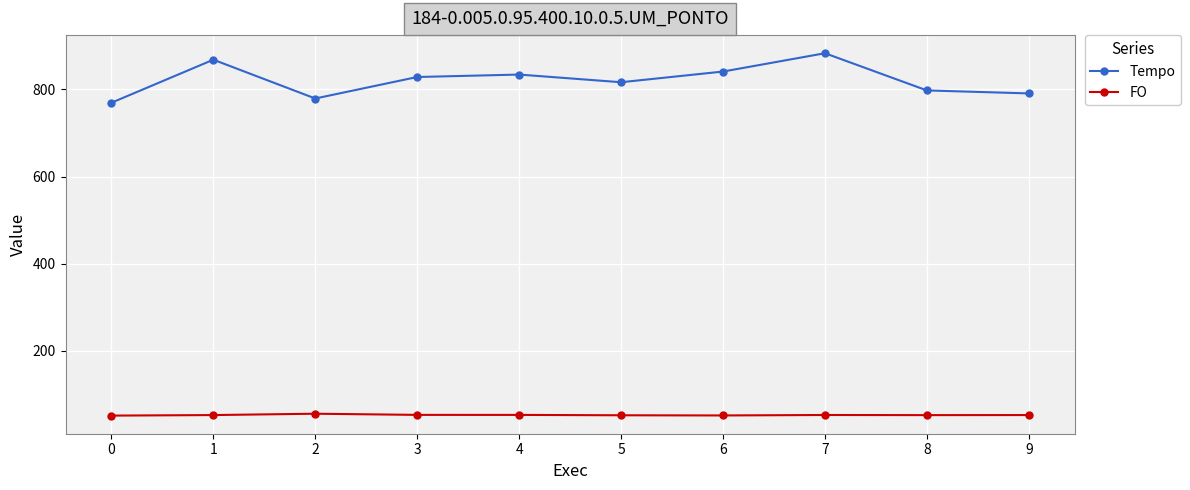

What are all the series names shown in the legend?

Tempo, FO